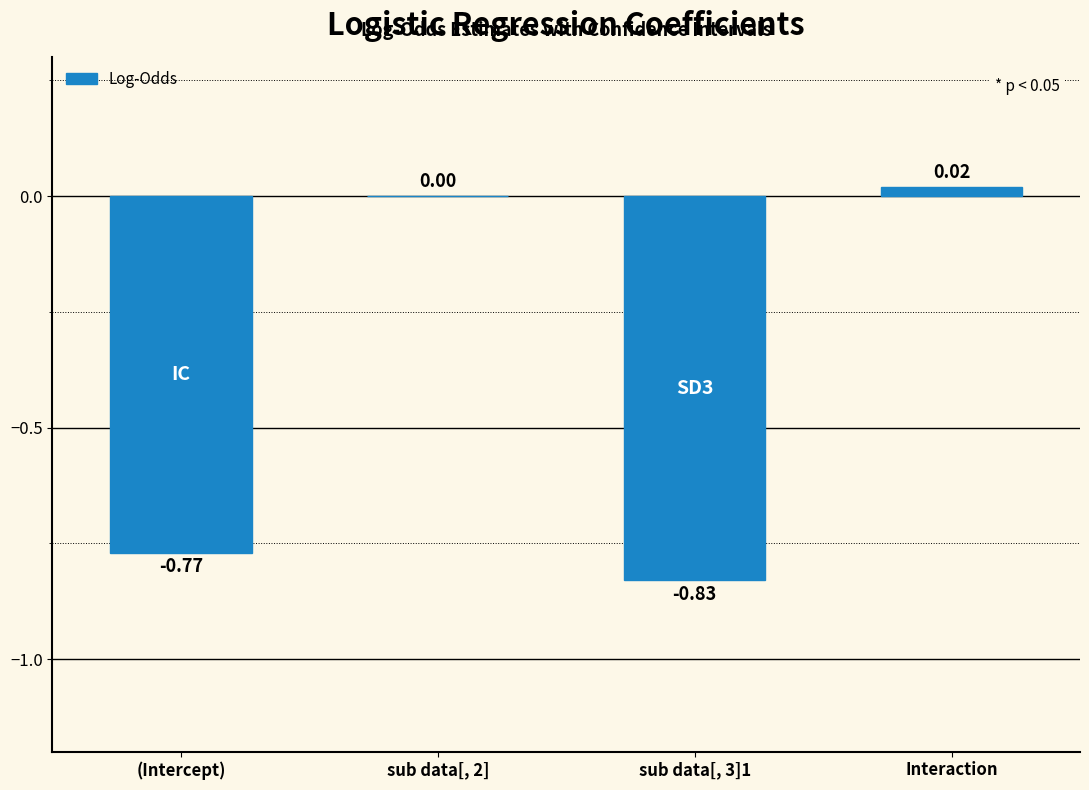

What is the sum of all values?

-1.6